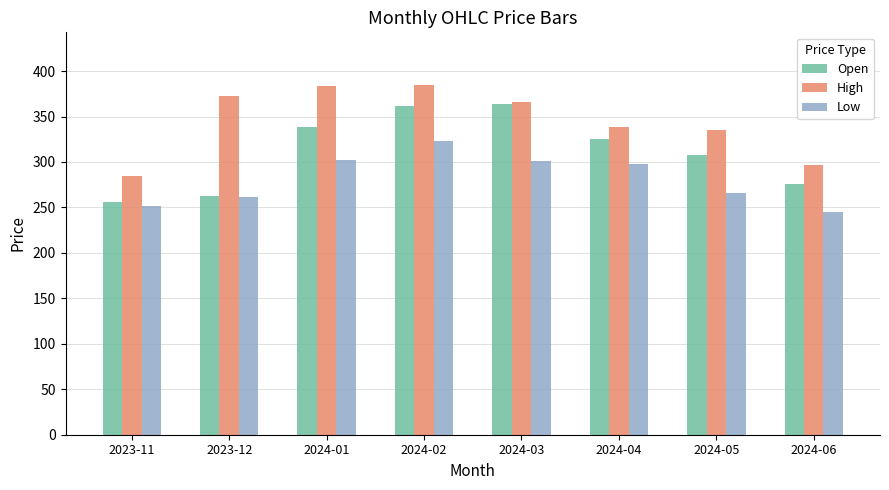

What is the sum of the Open values at 2023-11 and 2024-05?

563.8